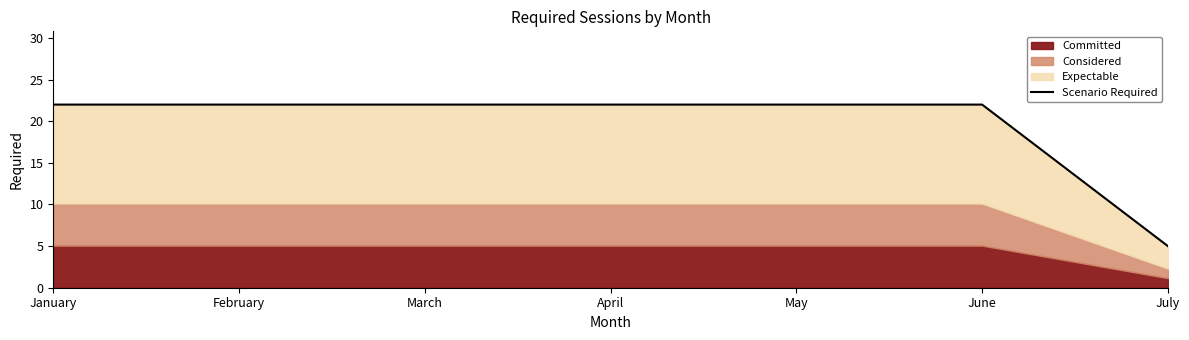

Is it true that the value at July is 1?

False